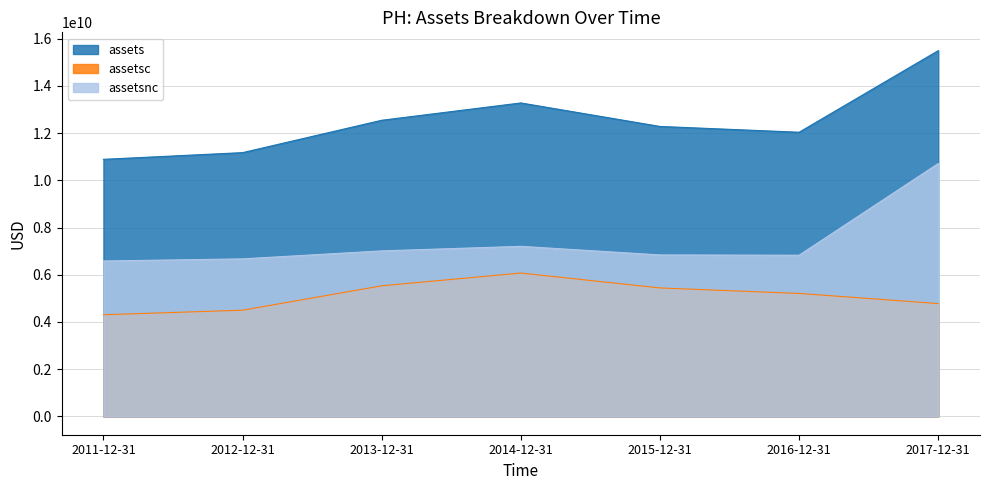

True or false: assetsnc and assetsc cross at least once.

False